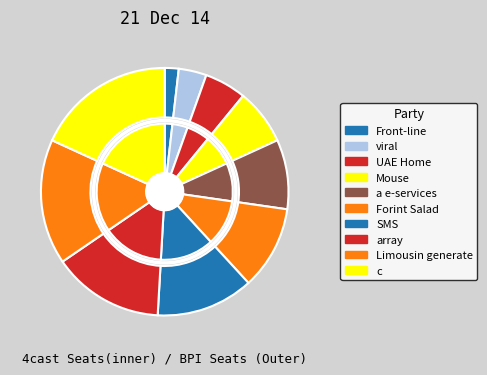

To the nearest percent, what portion does Mouse represent?

7%